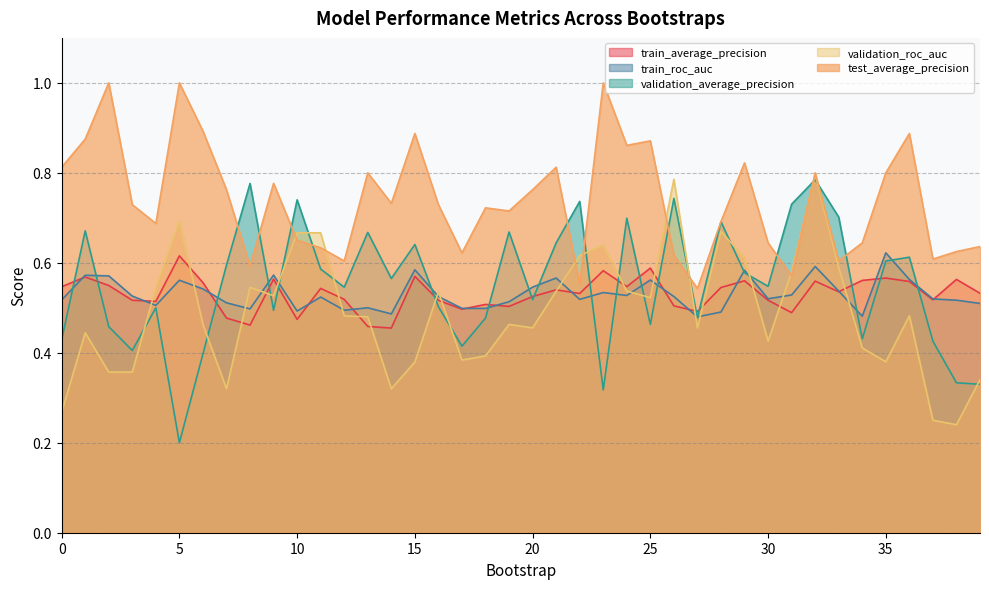

At which category does test_average_precision reach its first local peak?

2